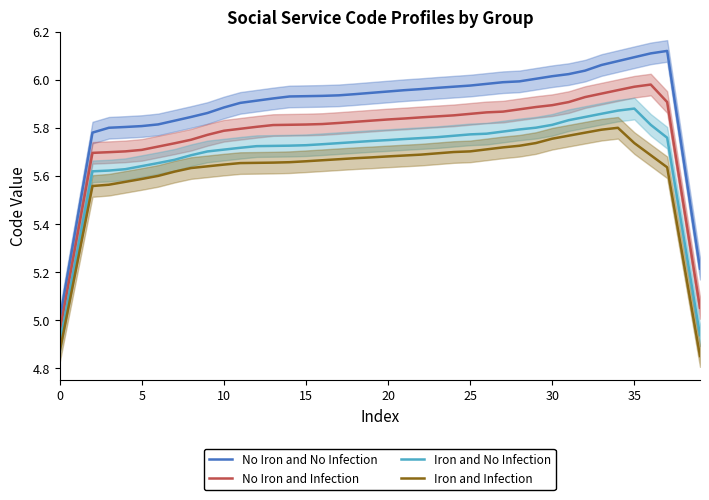

The value of Iron and No Infection at 17 is 1.4. True or false?

False